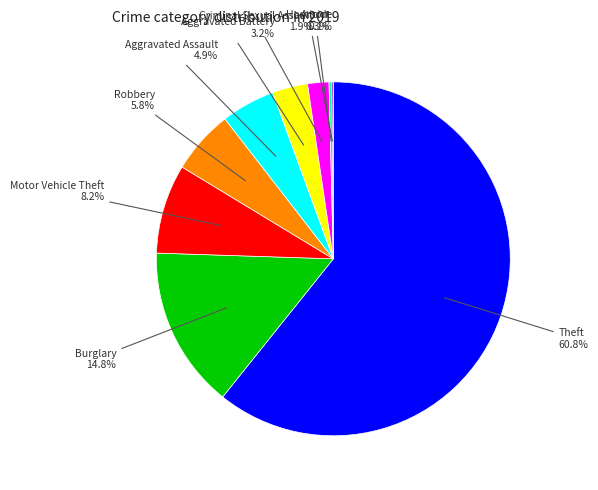

Does any single category account for the majority?

Yes